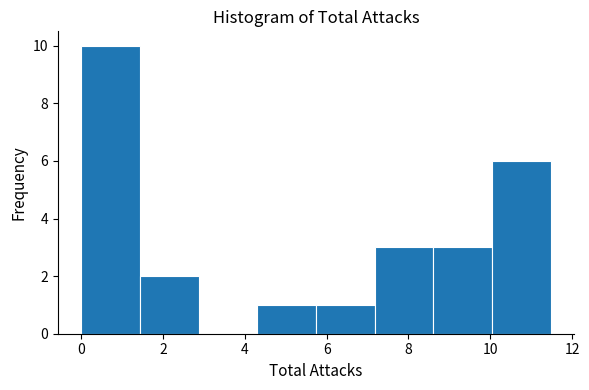

Reading left to right, list every bar in this chart as the range it spans on the x-axis followed by its height. Neither the bar edges nor the heights are printed on the chart, so give them approximately, as read against the axes.

0.0 to 1.4: 10
1.4 to 2.8: 2
2.8 to 4.4: 0
4.4 to 5.8: 1
5.8 to 7.2: 1
7.2 to 8.6: 3
8.6 to 10.0: 3
10.0 to 11.4: 6